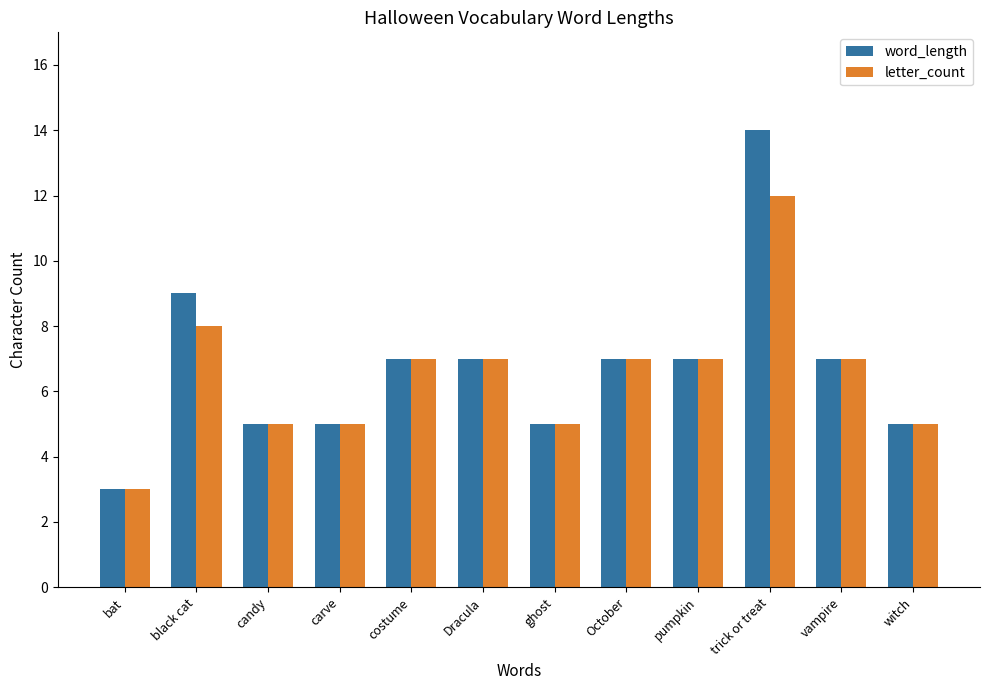

Reading left to right, list all the values displayed in this chart.

word_length: bat=3	black cat=9	candy=5	carve=5	costume=7	Dracula=7	ghost=5	October=7	pumpkin=7	trick or treat=14	vampire=7	witch=5
letter_count: bat=3	black cat=8	candy=5	carve=5	costume=7	Dracula=7	ghost=5	October=7	pumpkin=7	trick or treat=12	vampire=7	witch=5